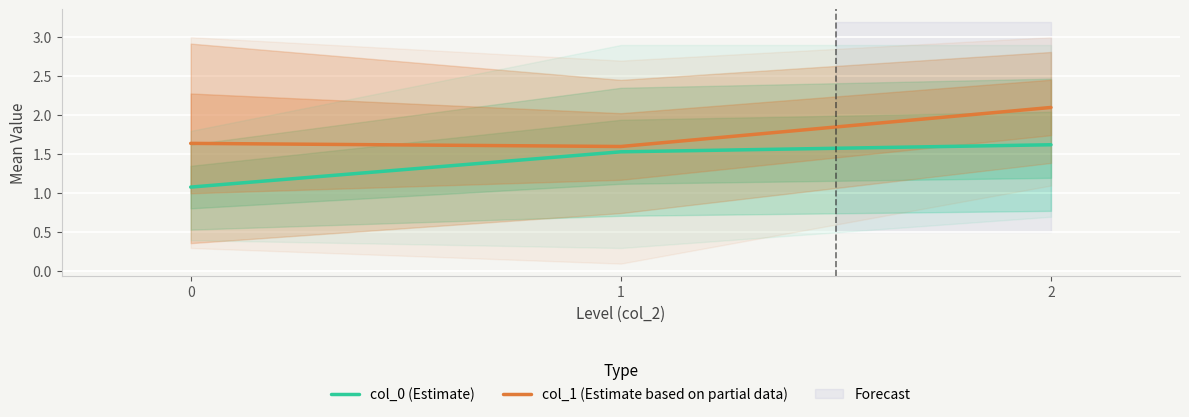

Does the chart display data point markers on the line(s)?

No